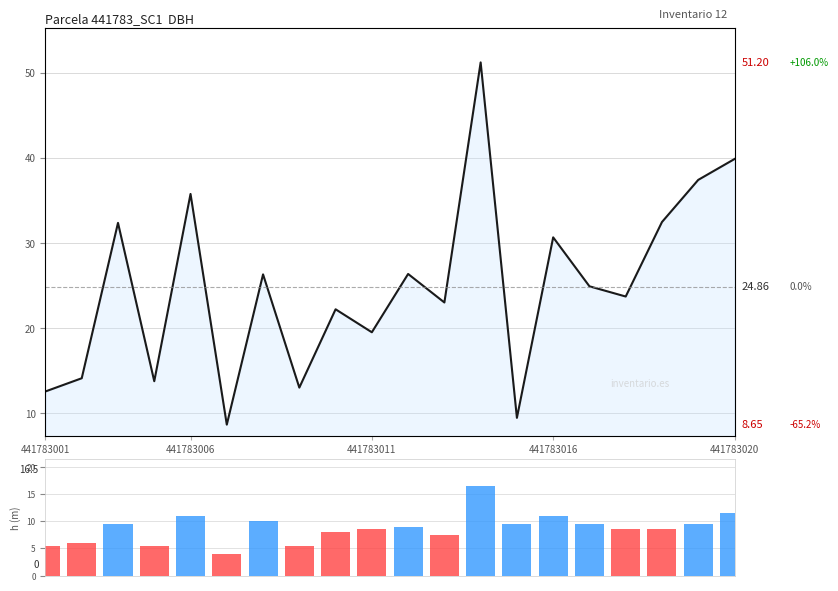

What is the approximate value of dbh at 5?

8.7